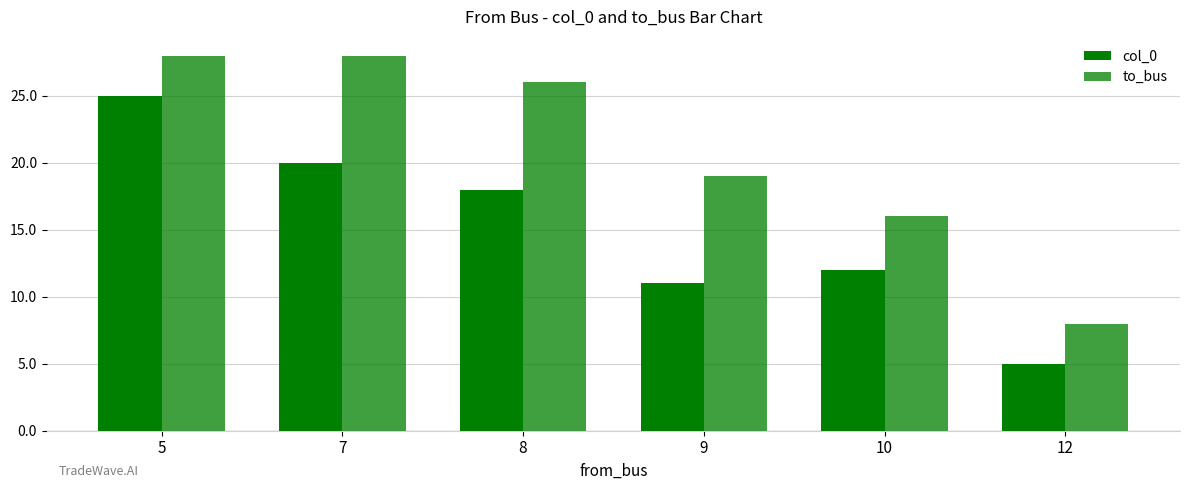

How many distinct data groups are displayed?

2